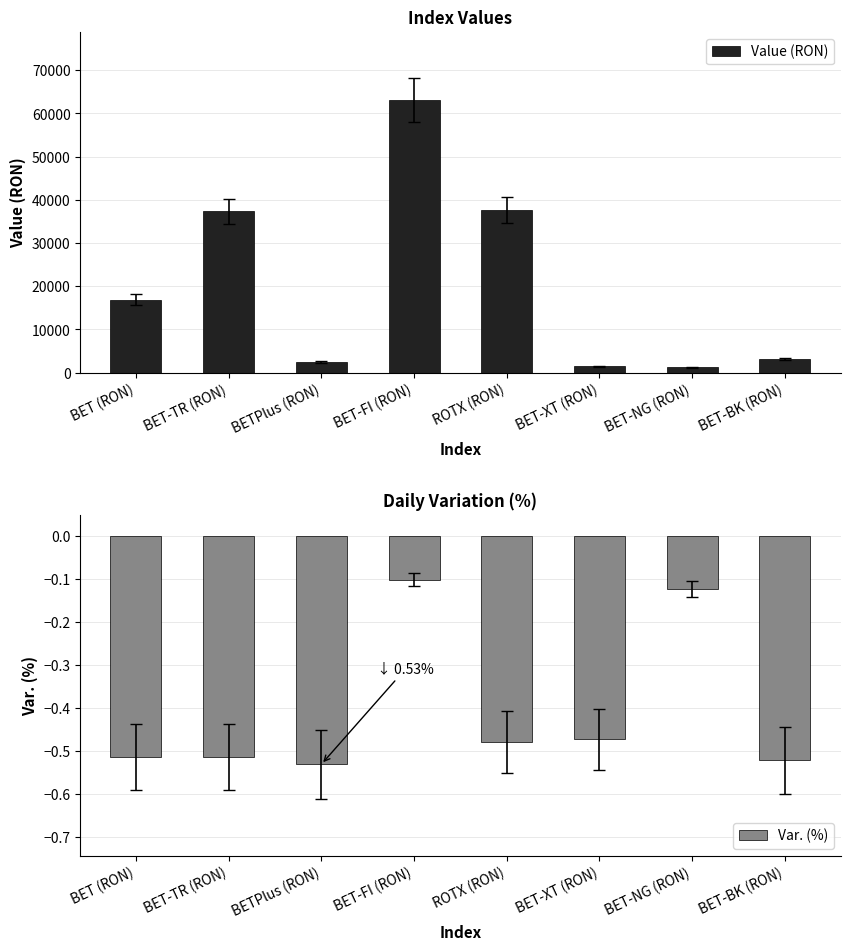

What is the value of the Value (RON) bar at the 4th from the left?

63133.3